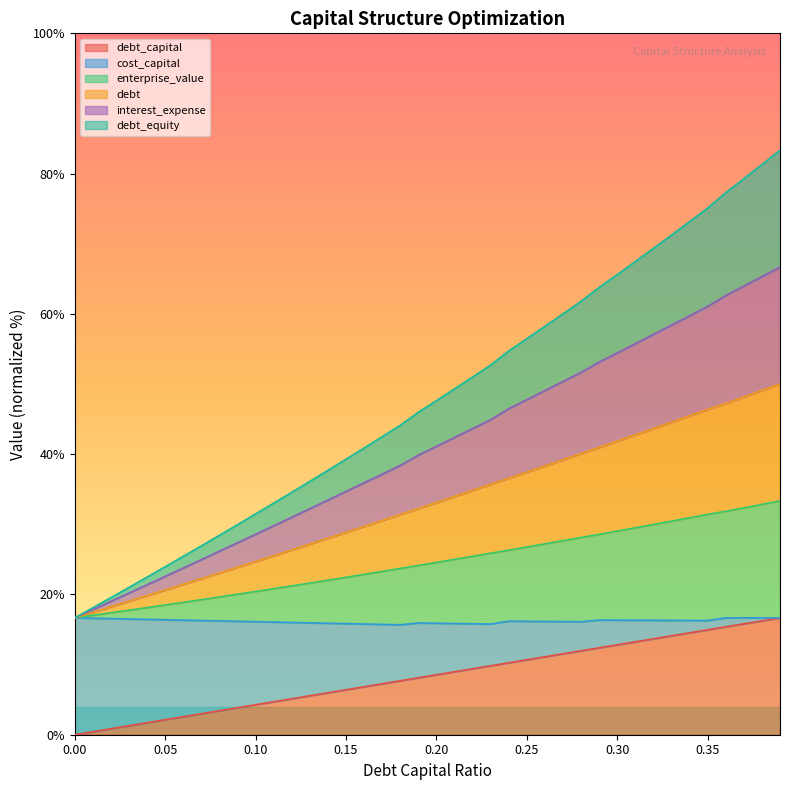

Between 0.07 and 0.12, which is larger?

0.12